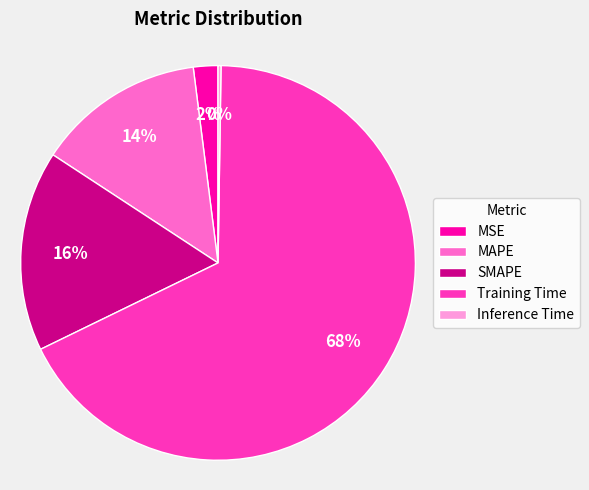

What percentage is the Training Time slice, to the nearest percent?

68%